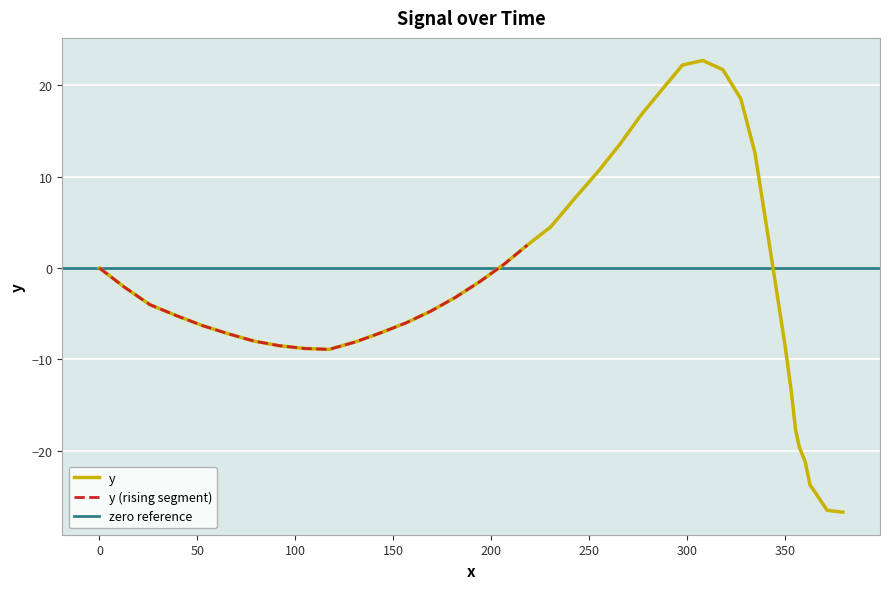

Which label corresponds to the smallest value in the chart?

379.7